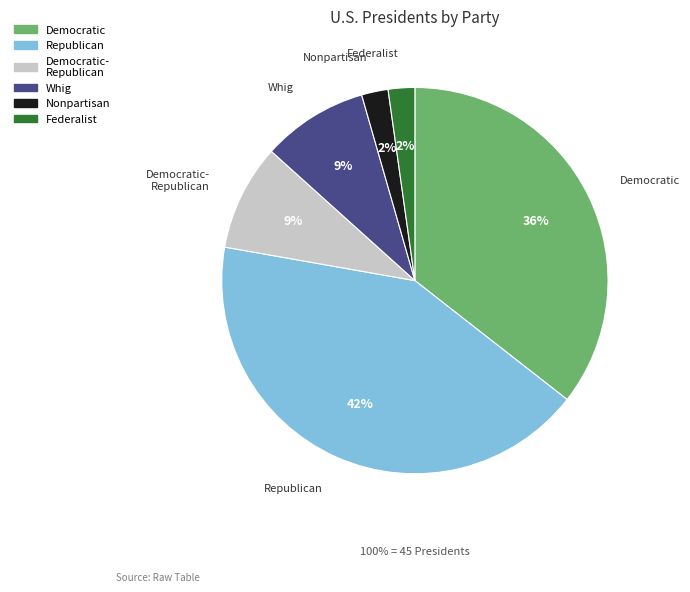

To the nearest percent, what is the difference between the largest and smallest slice percentages?

40%